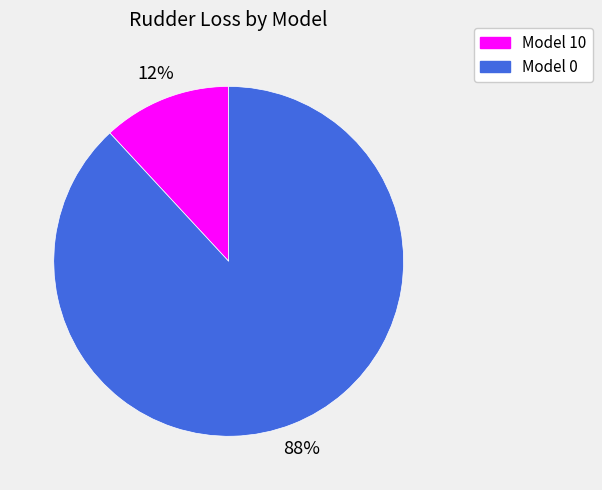

What percentage is the Model 10 slice, to the nearest percent?

12%